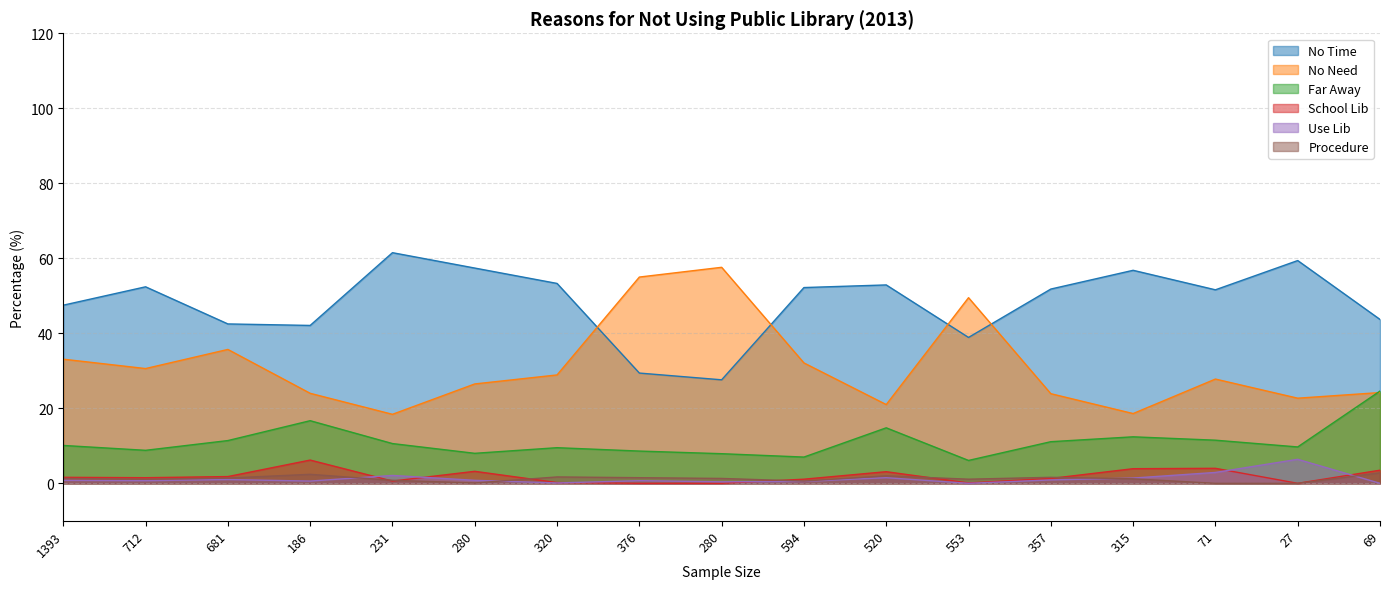

What are all the series names shown in the legend?

No Time, No Need, Far Away, School Lib, Use Lib, Procedure